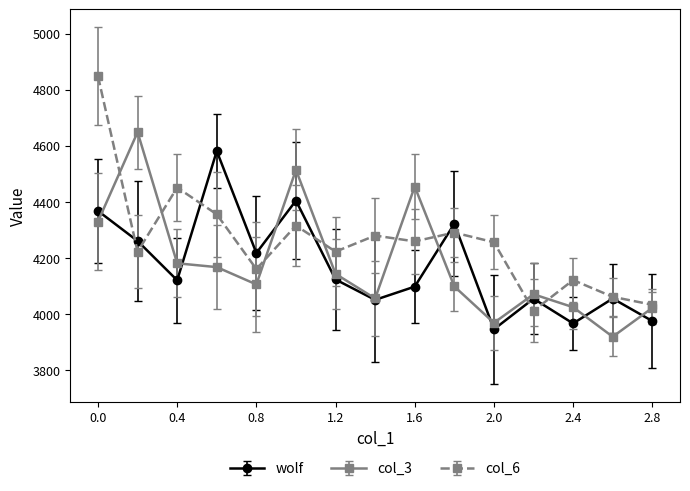

True or false: col_6 has more than 1 interior local peaks.

True